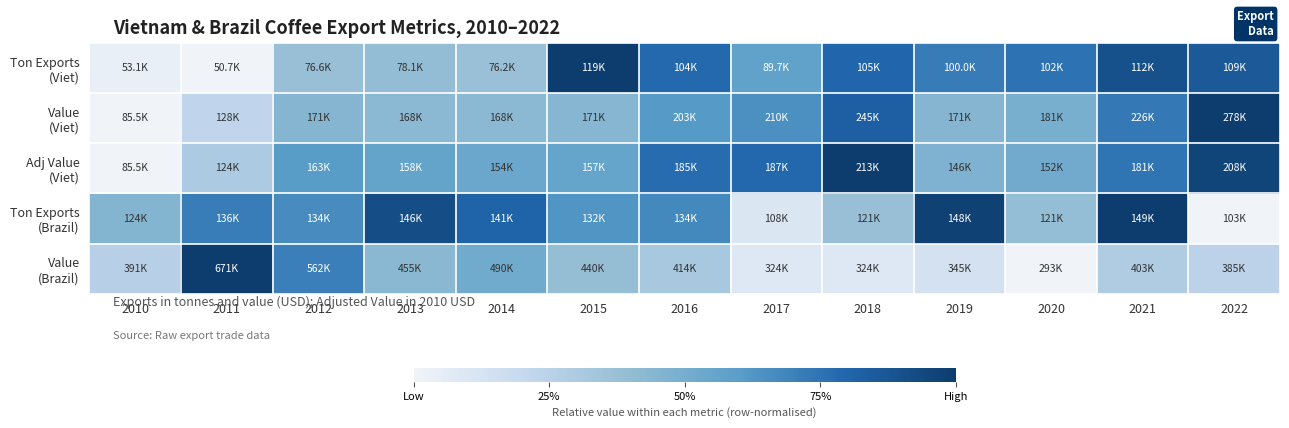

Count the number of data series in this chart.

5